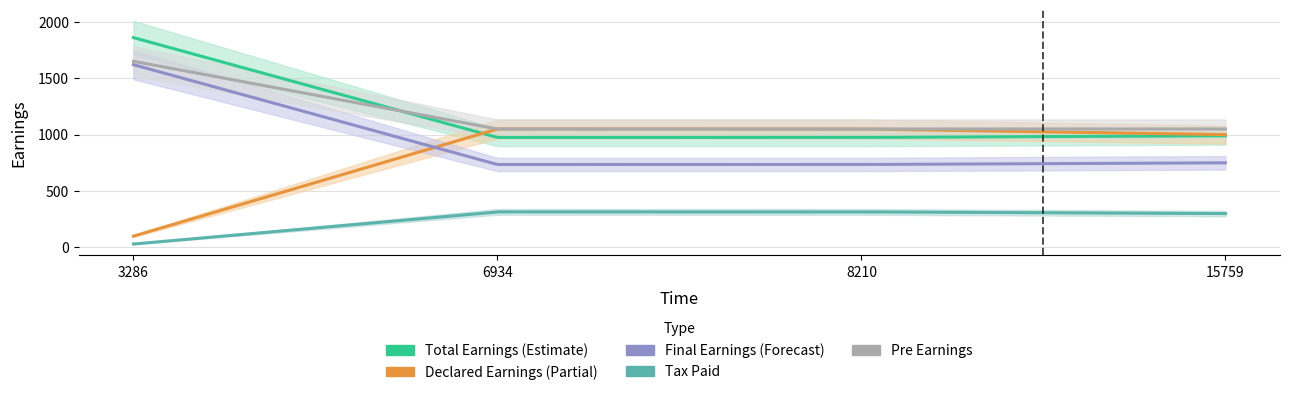

Is it true that declareEarnings equals 100 at 3286?

True